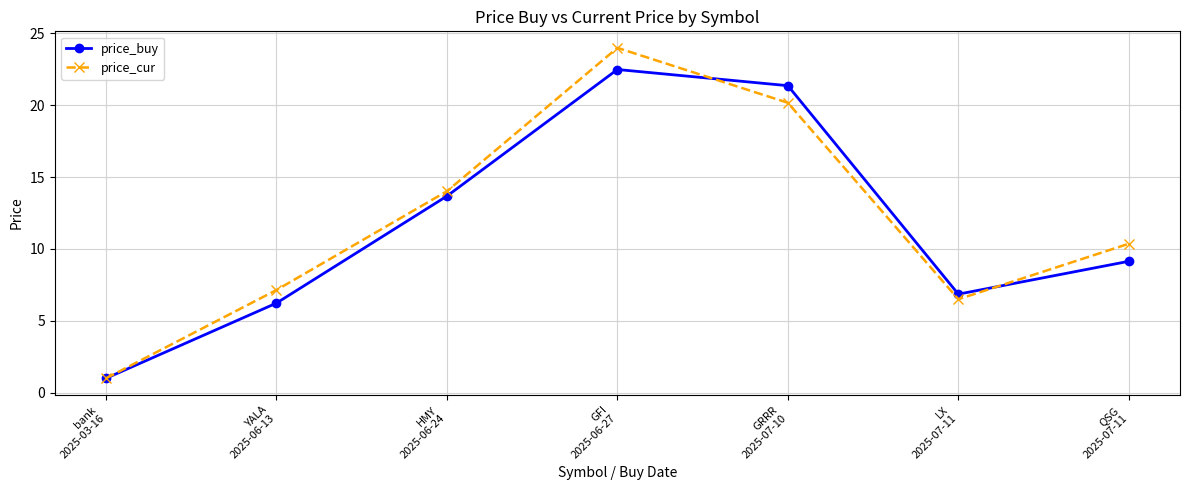

What is the sum of all price_cur values?

83.2